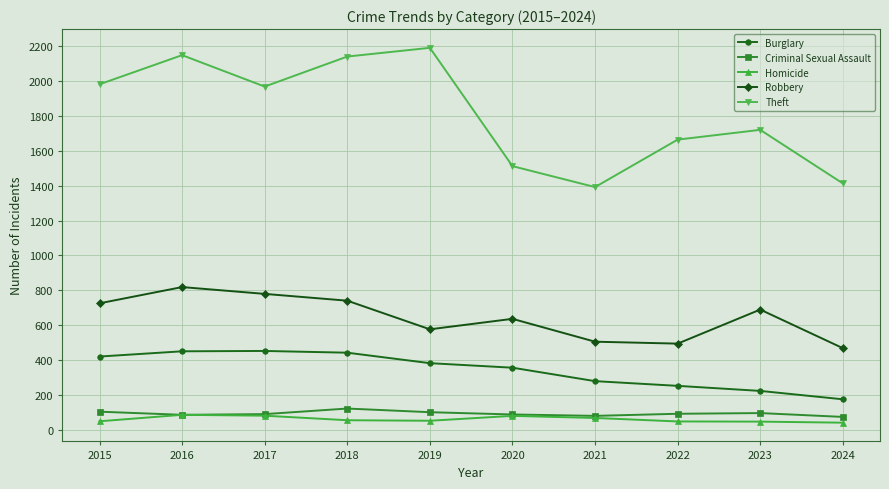

What is the smallest value displayed?

42